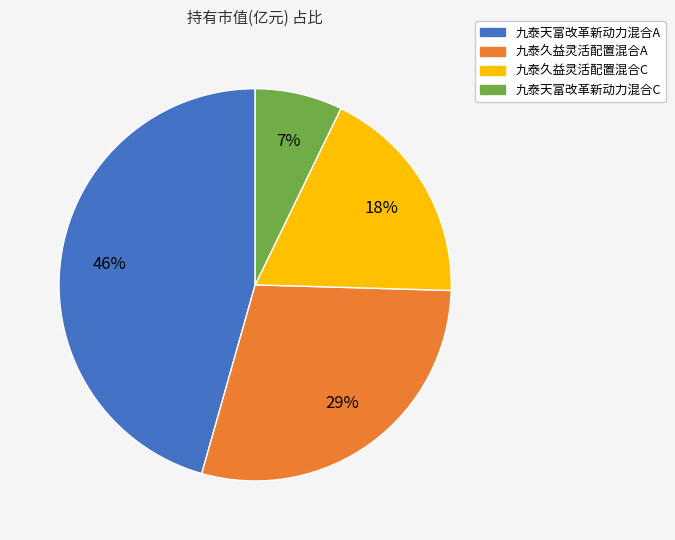

Count the number of slices in the pie.

4